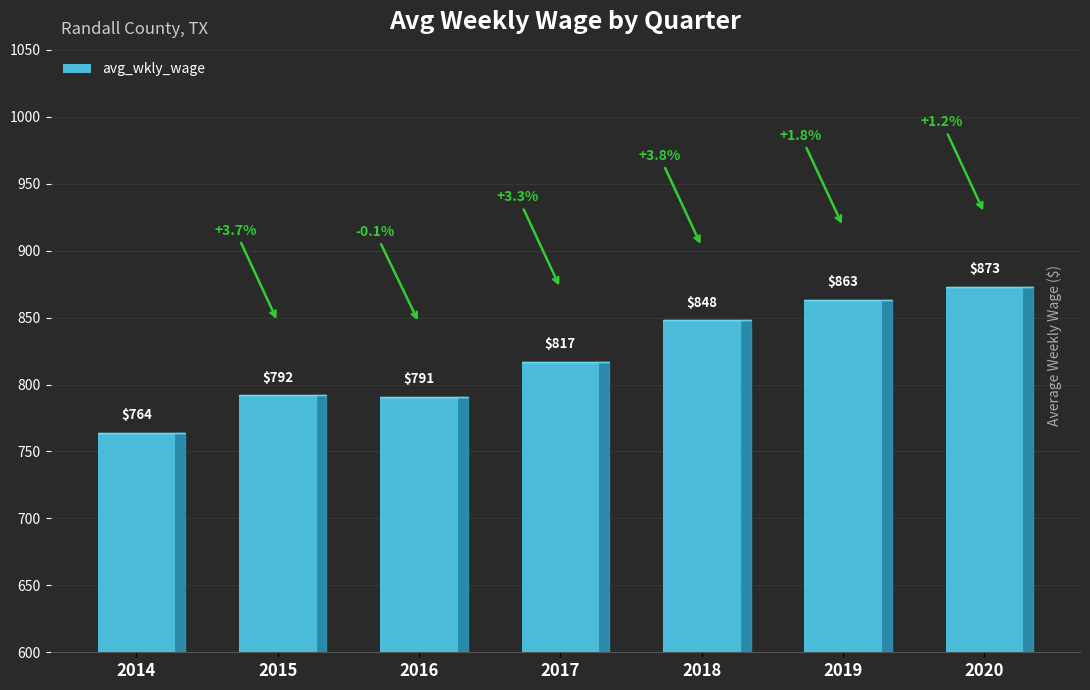

How many series are shown in this chart?

1